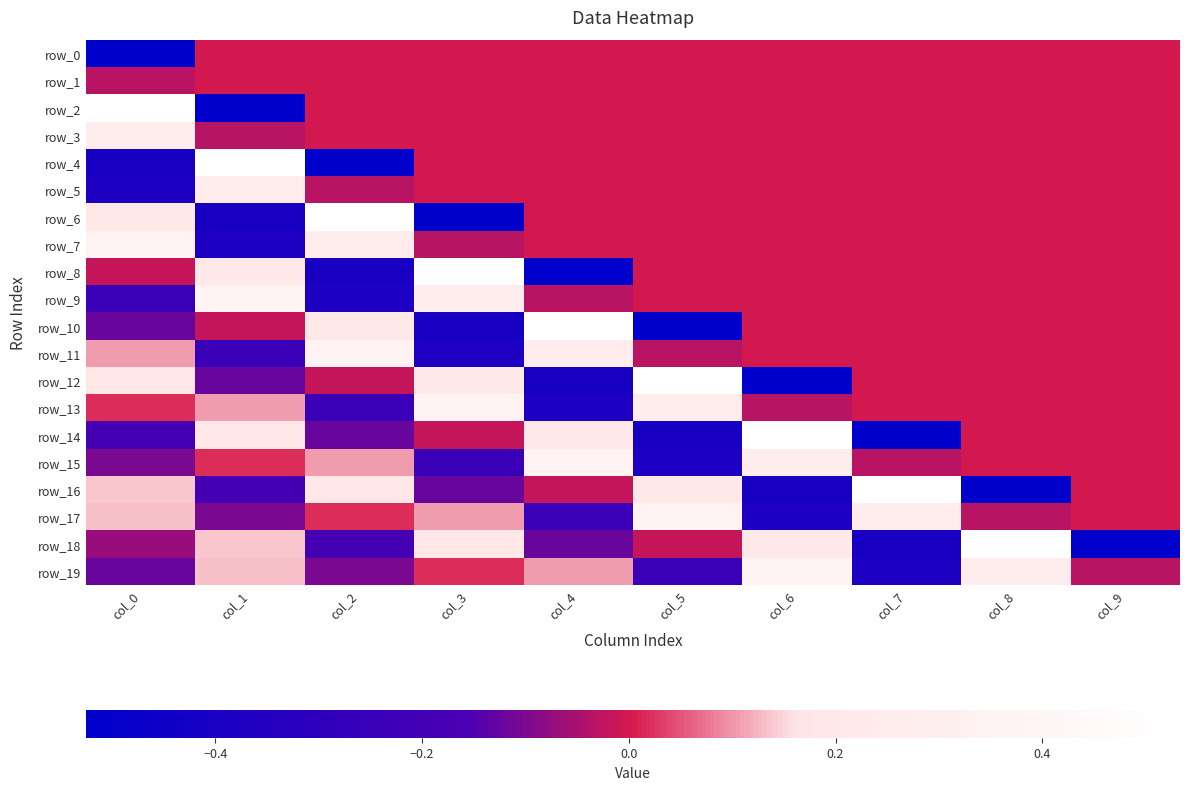

At how many categories does at least one series exceed 0?

9